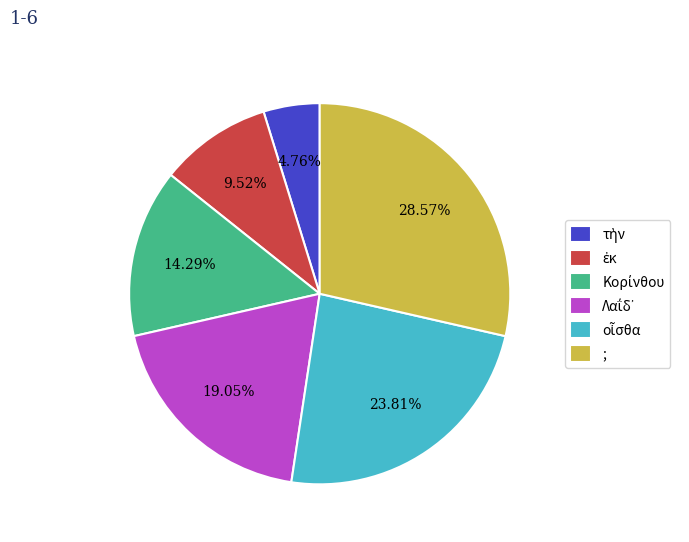

Does any single category account for the majority?

No